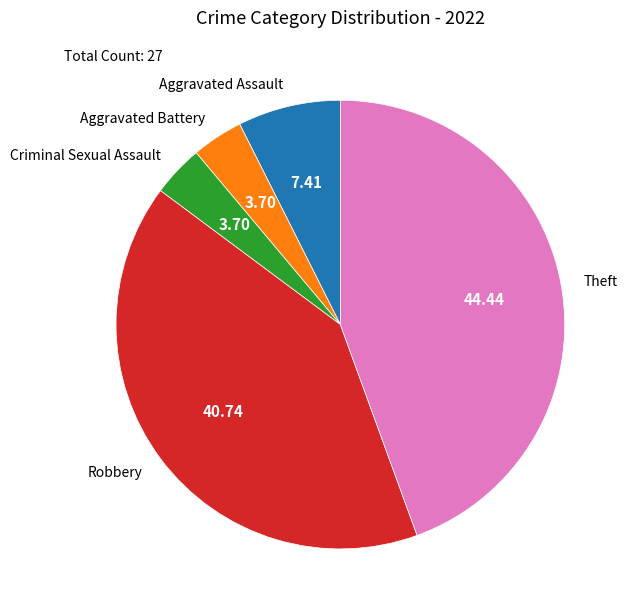

Is Criminal Sexual Assault the majority of the pie?

No